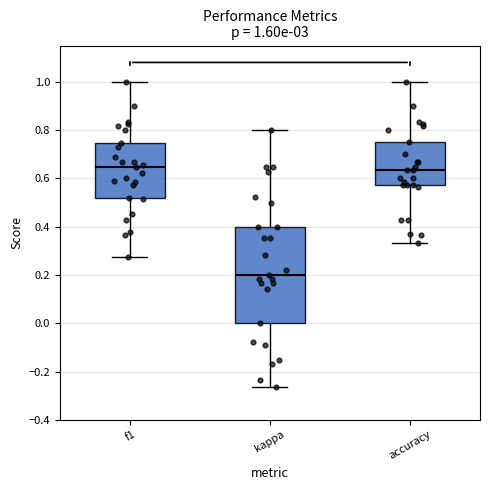

Comparing the boxes themselves (not the whiskers), which one is the tallest?

kappa